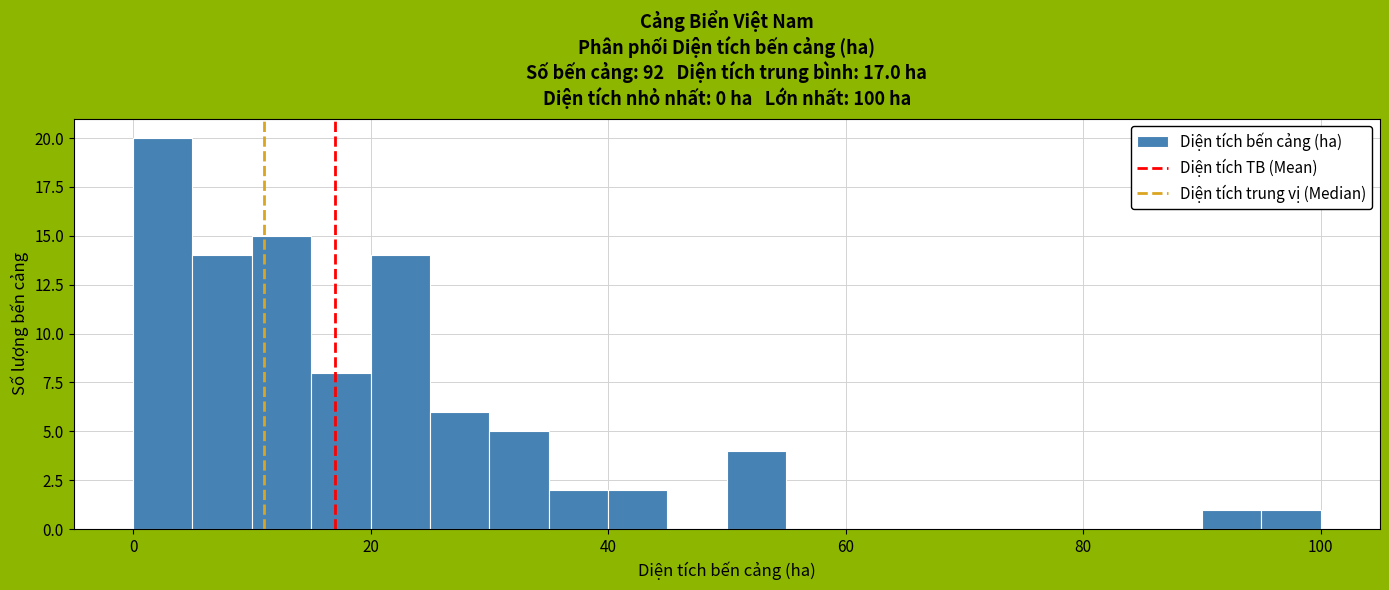

Read against the x-axis, roughly where is the centre of the tallest bar?

2